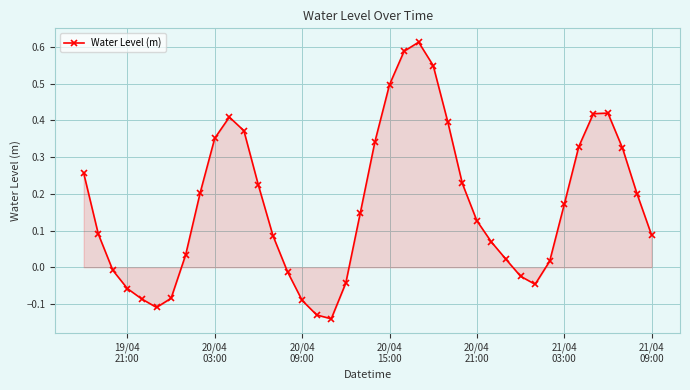

What is the difference between the maximum and minimum values?

0.8